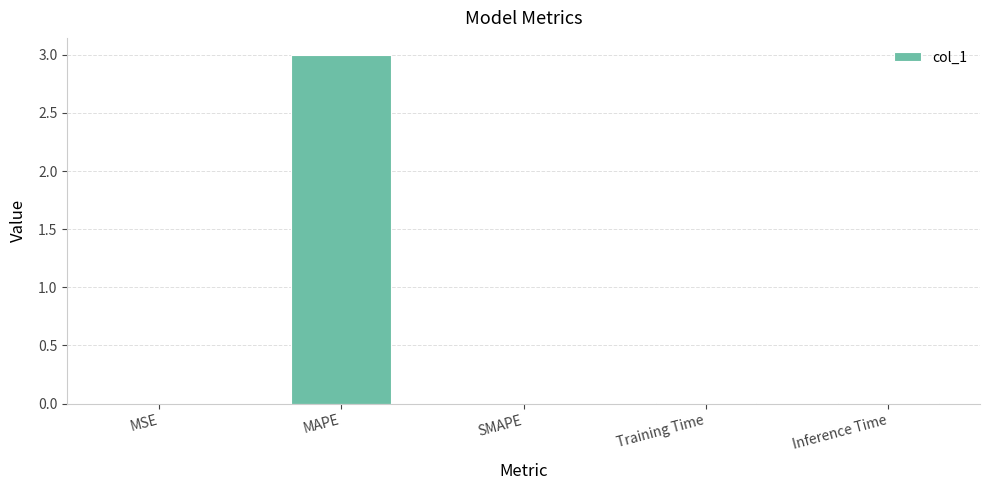

Is it true that the value at MAPE is 3.0?

True